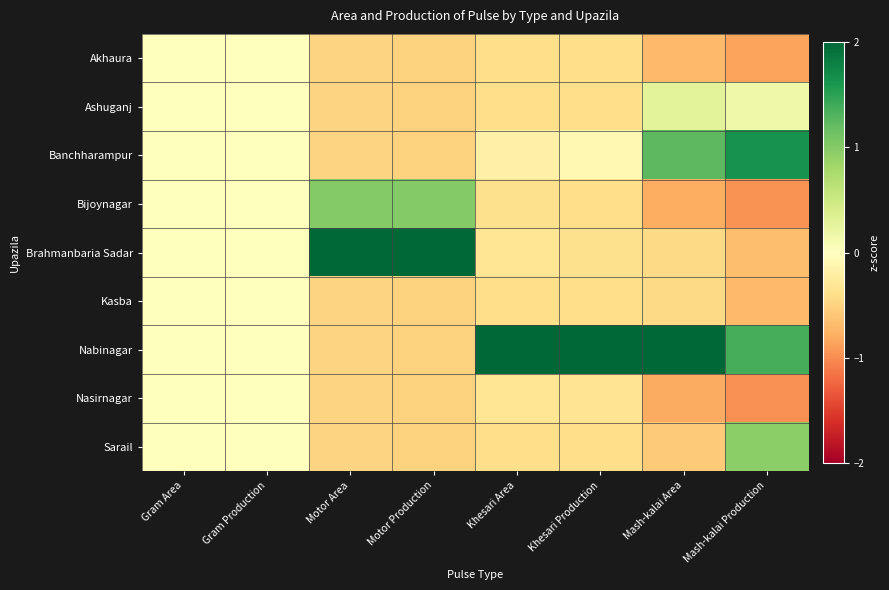

What is the smallest value displayed?

-1.0